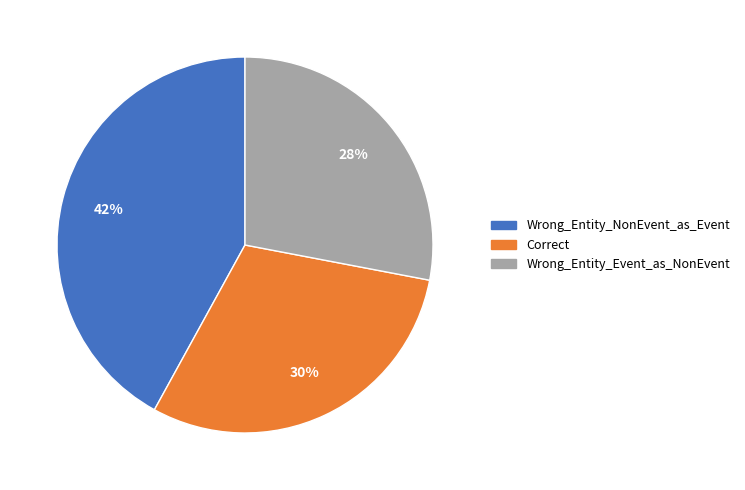

What percentage is the Wrong_Entity_Event_as_NonEvent slice, to the nearest percent?

28%